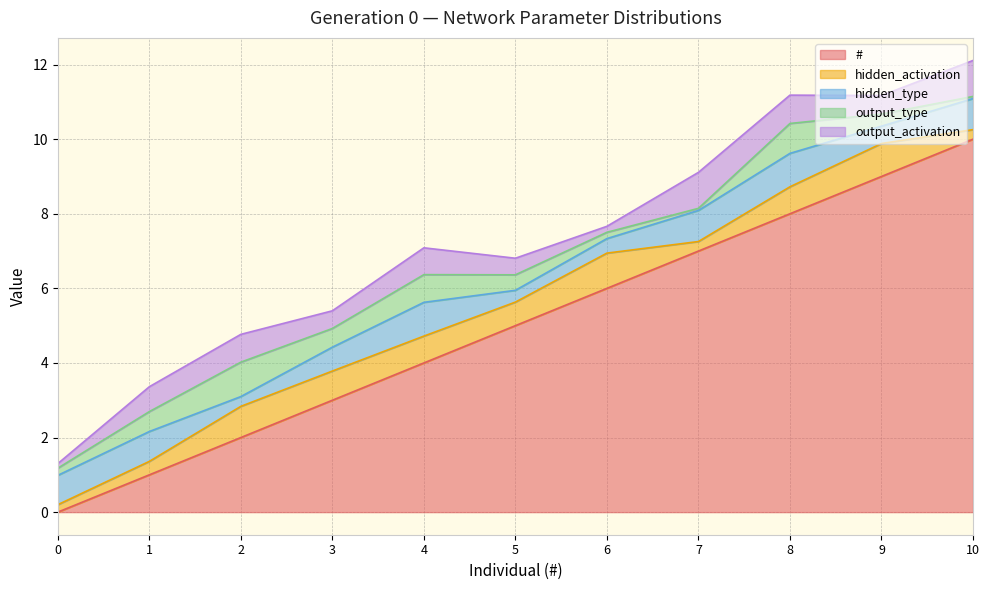

What is the greatest value displayed?

10.0